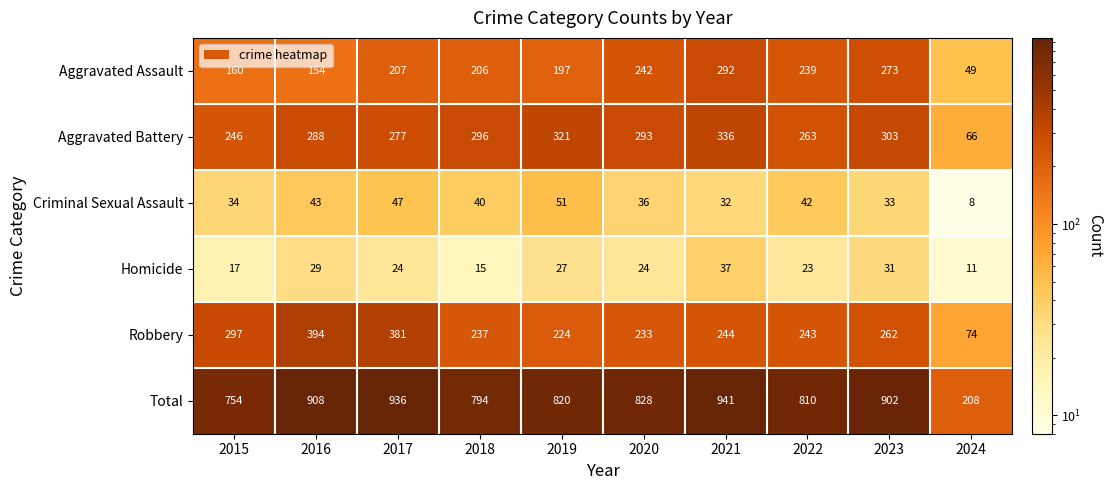

What is the difference between the maximum and minimum values in the Aggravated Battery series?

270